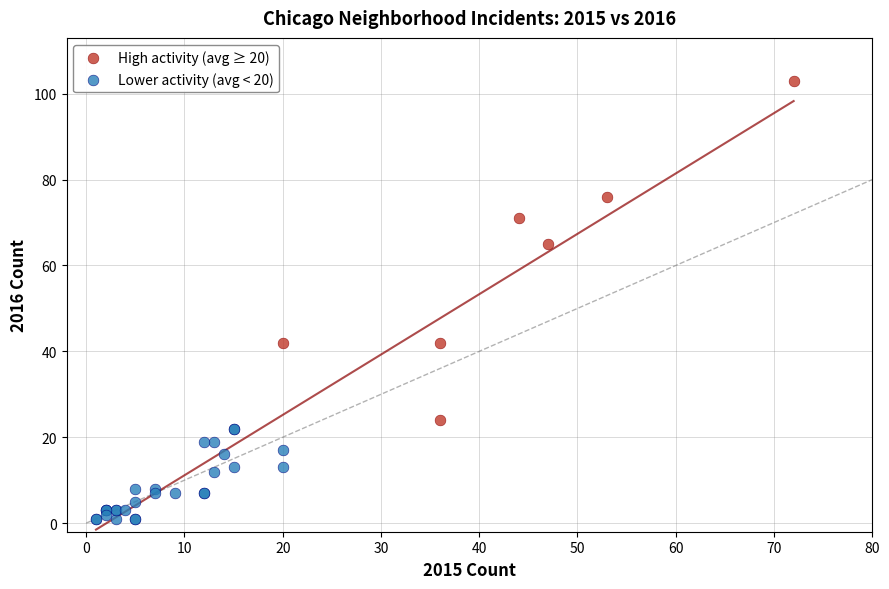

Which series contains the lowest Y value?

Lower activity (avg < 20)